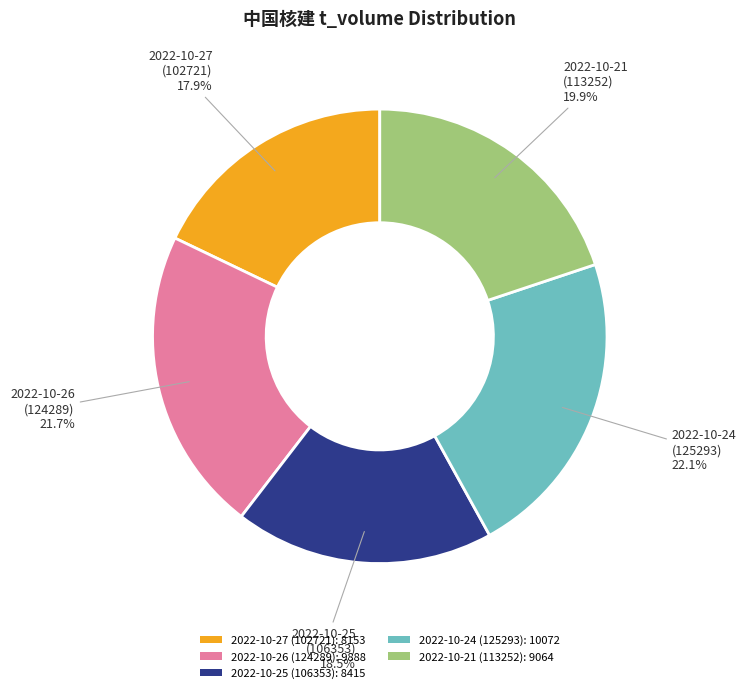

What percentage is the 2022-10-21 (113252) slice, to the nearest percent?

20%